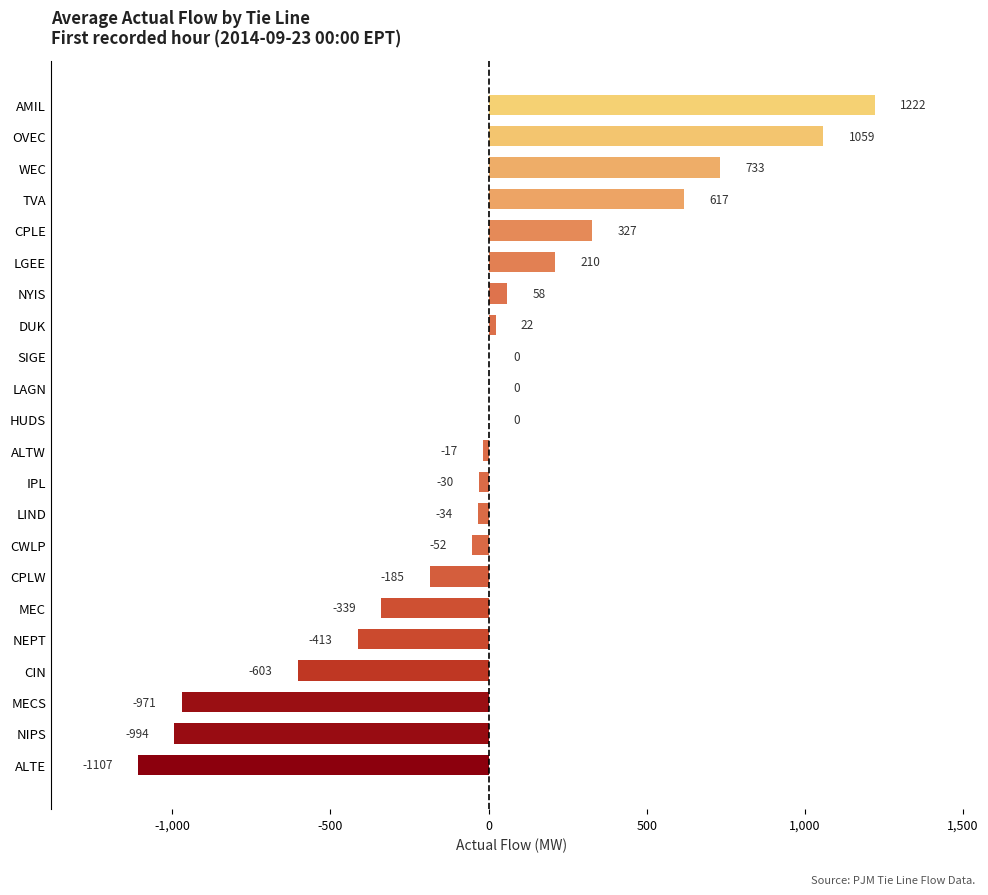

Are the bars grouped side by side (vs. stacked)?

No